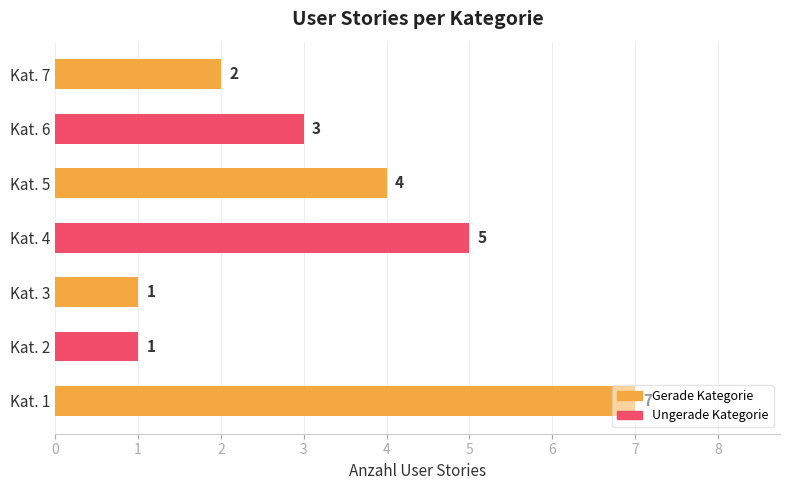

What value does the data have at Kat. 4?

5